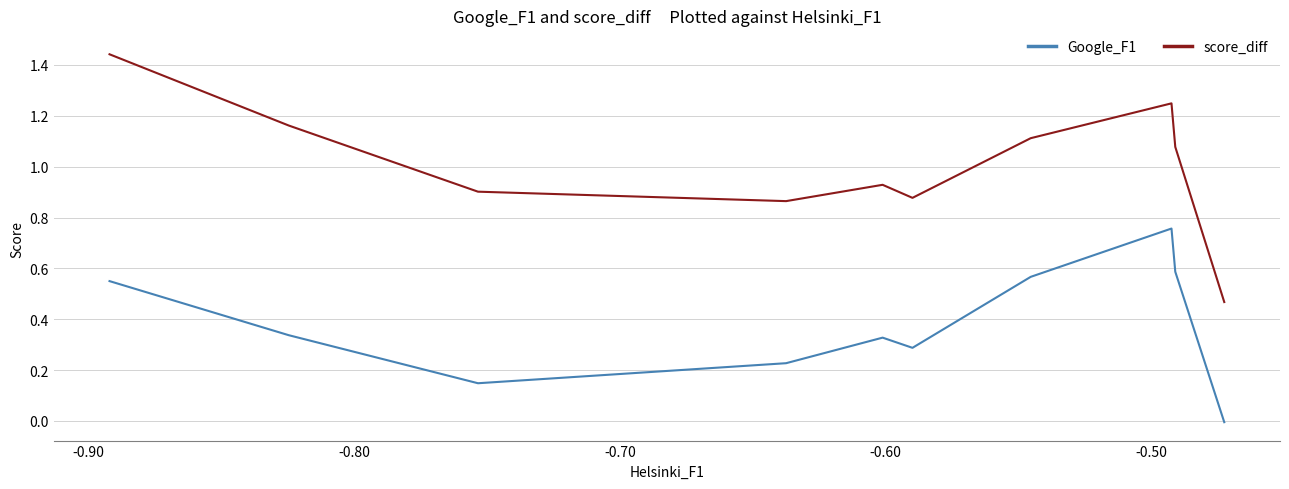

Which series has the widest spread of values?

score_diff